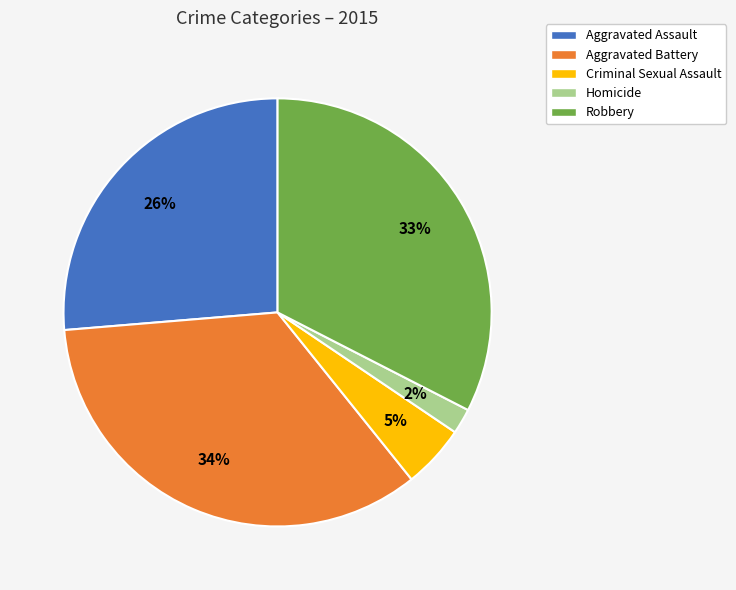

Is it true that Aggravated Assault is 26% of the pie?

True